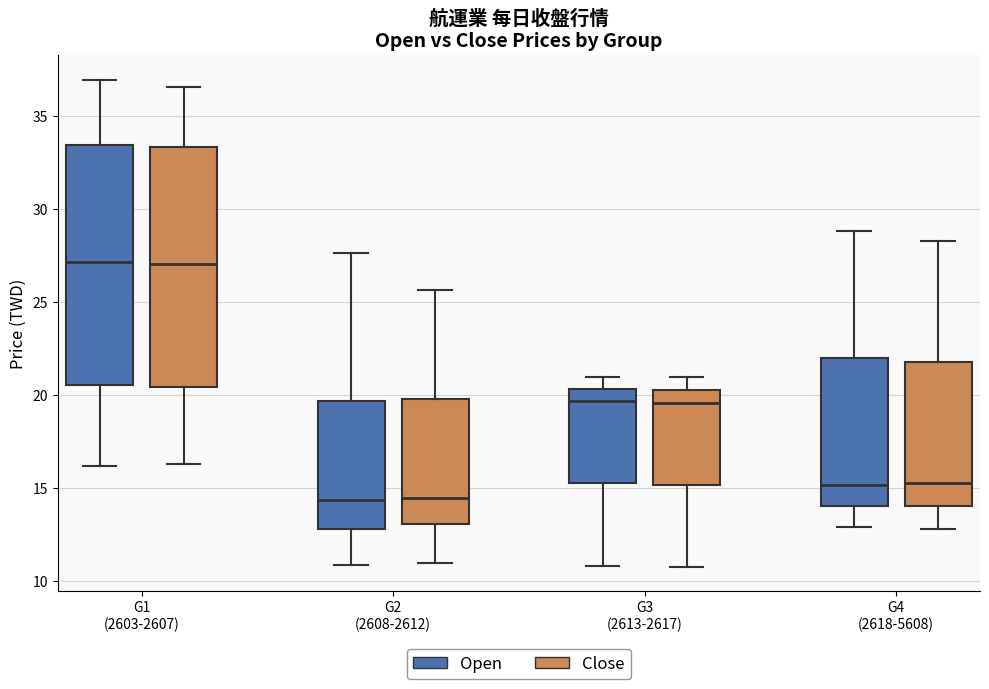

Where does the lower whisker of the box for G2 (2608-2612) (Open) end on the y-axis? The values are not printed on the chart, so give them approximately, as read against the axis.

11.0